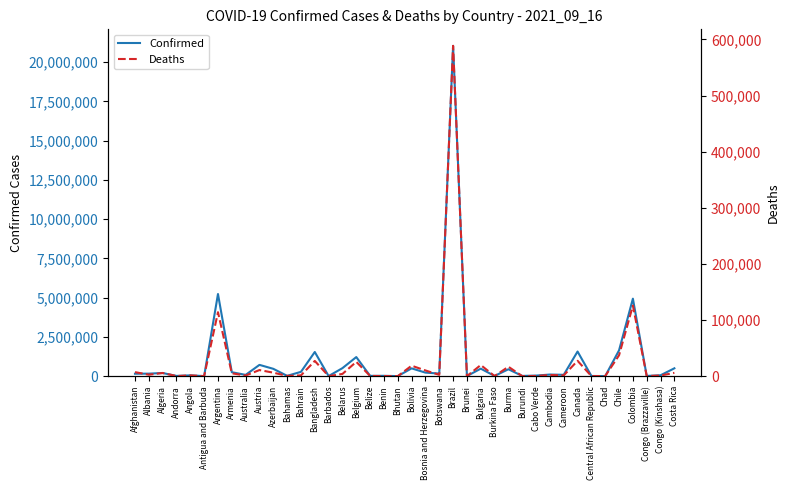

How many series are shown in this chart?

2